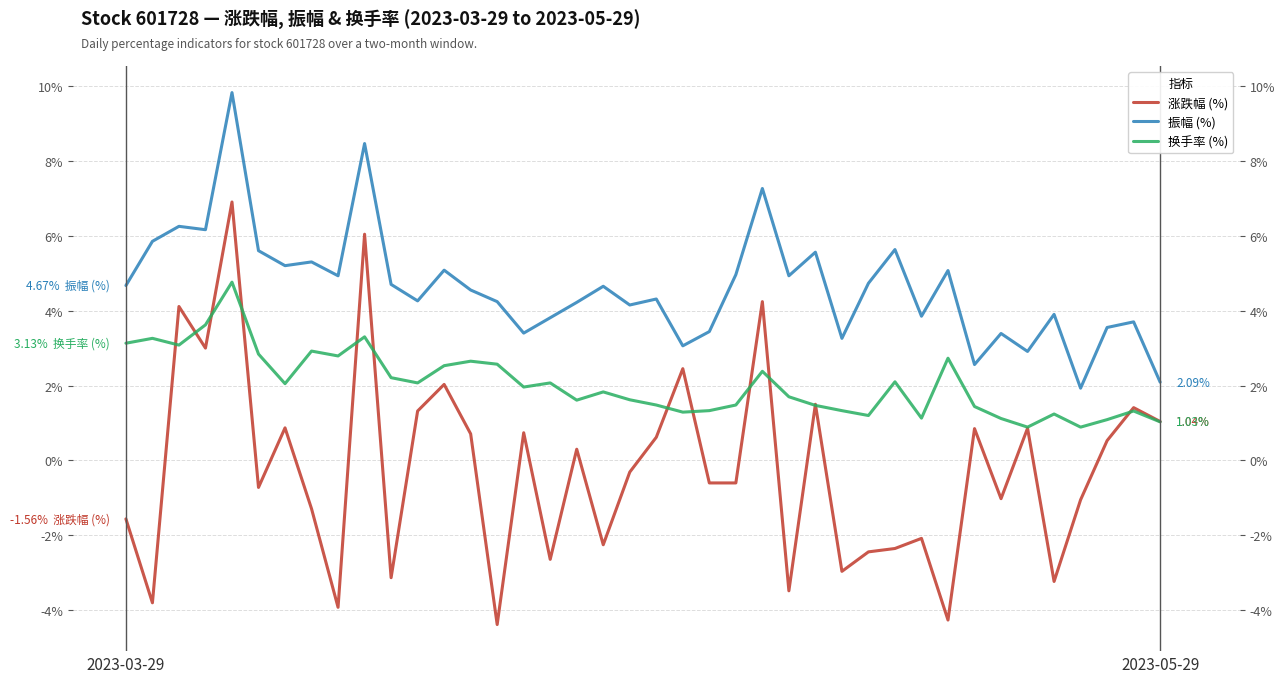

What is the label of the 12th point from the left?

11